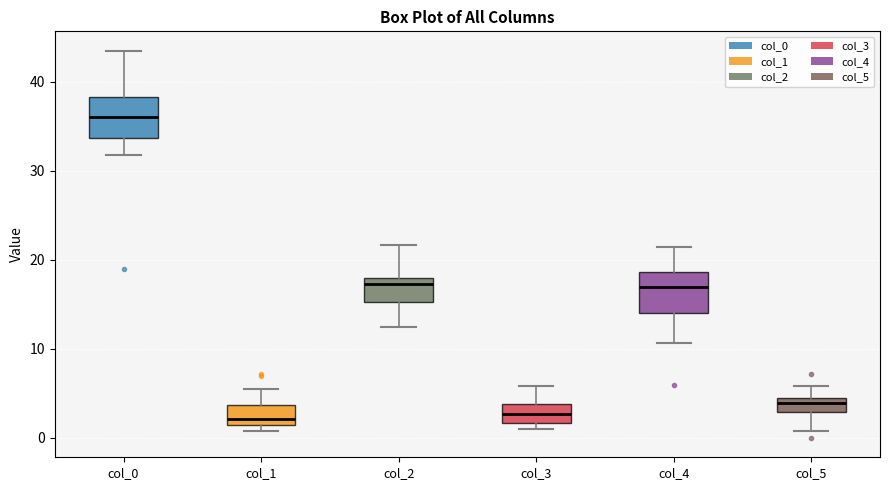

Which box has the highest median line?

col_0